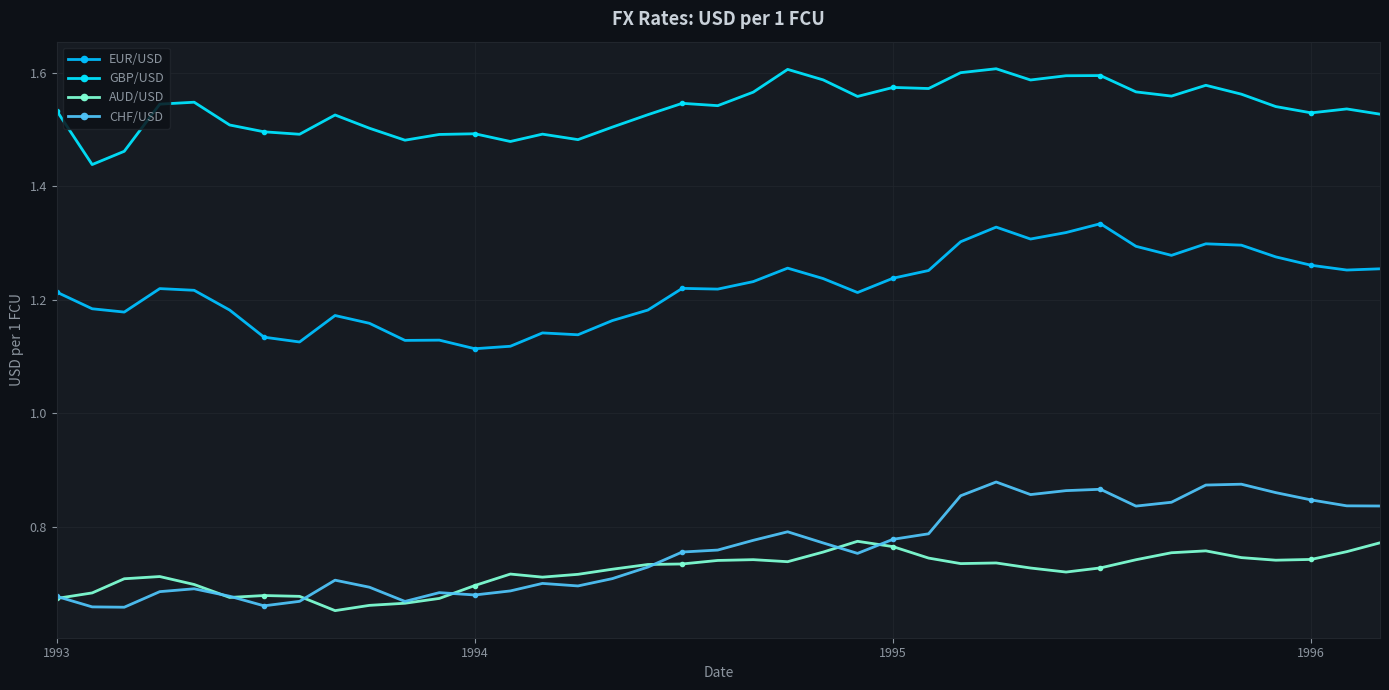

What is the greatest value displayed?

1.6